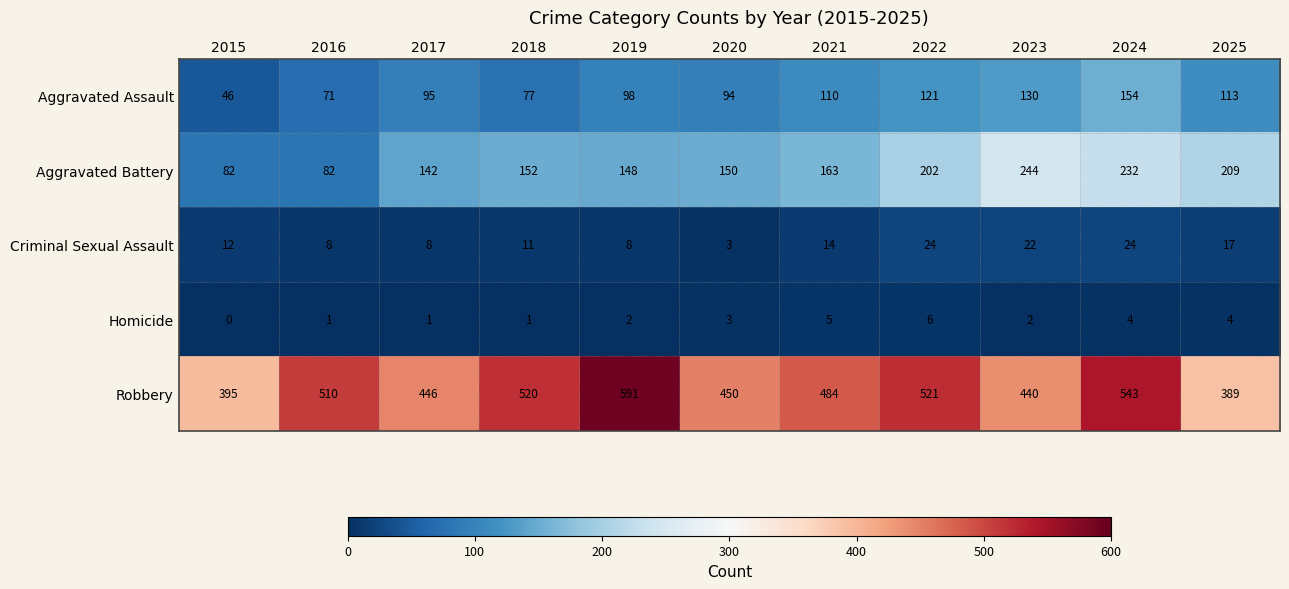

How many series are shown in this chart?

5